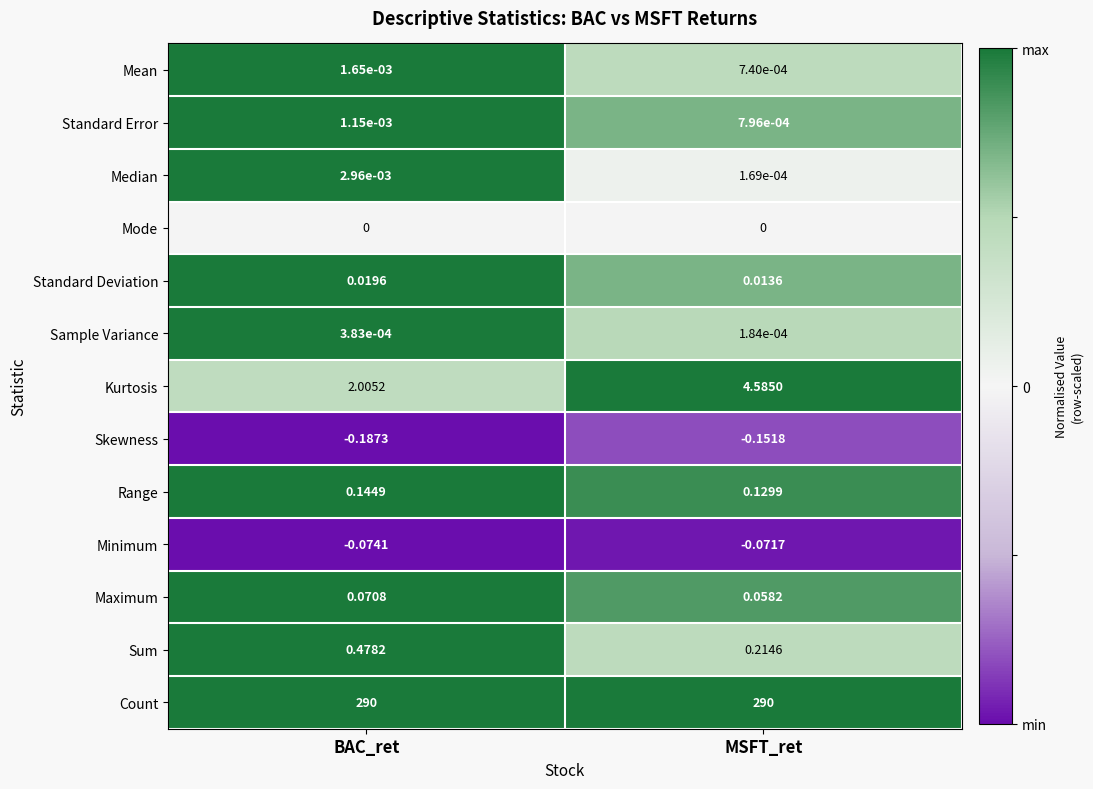

Which series has the widest spread of values?

Kurtosis